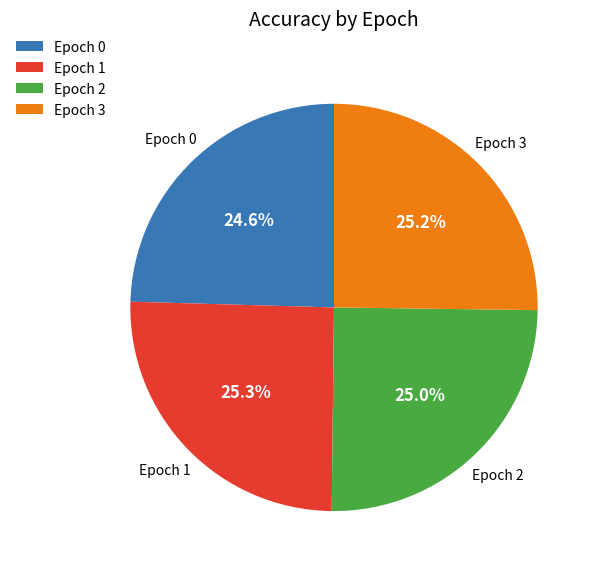

Does Epoch 3 represent more than half of the total?

No